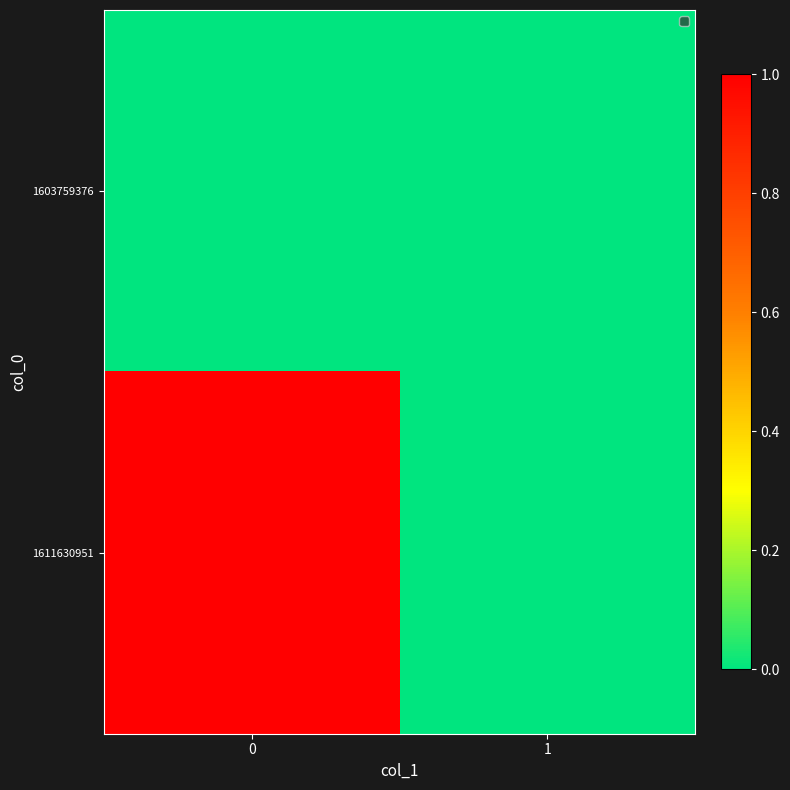

Between 1 and 0, which is larger?

1